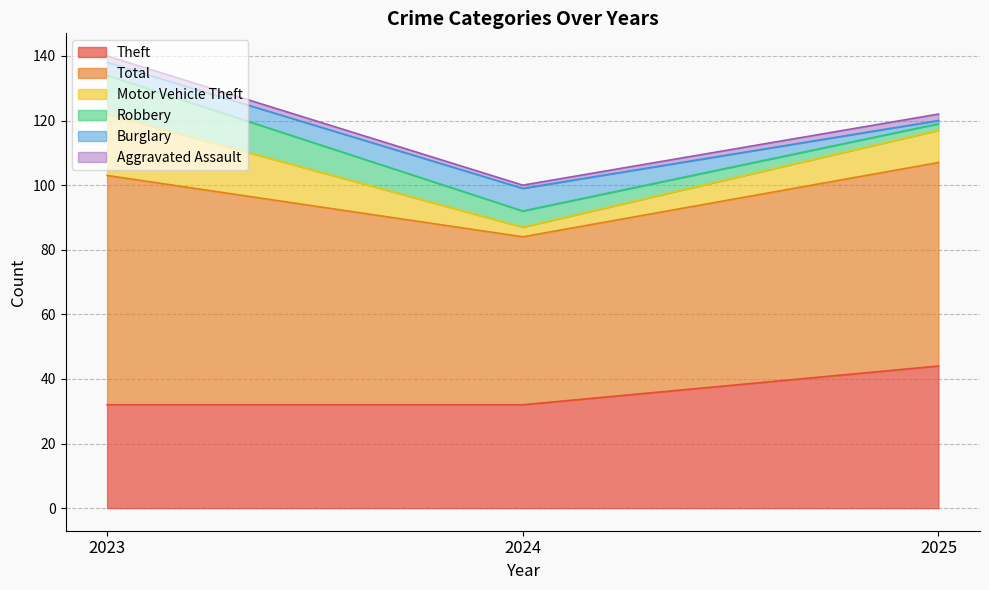

The Theft series shows 44 at 2025. True or false?

True